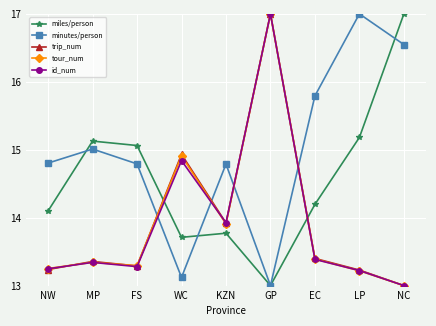

Is it true that id_num equals 13.0 at NC?

True